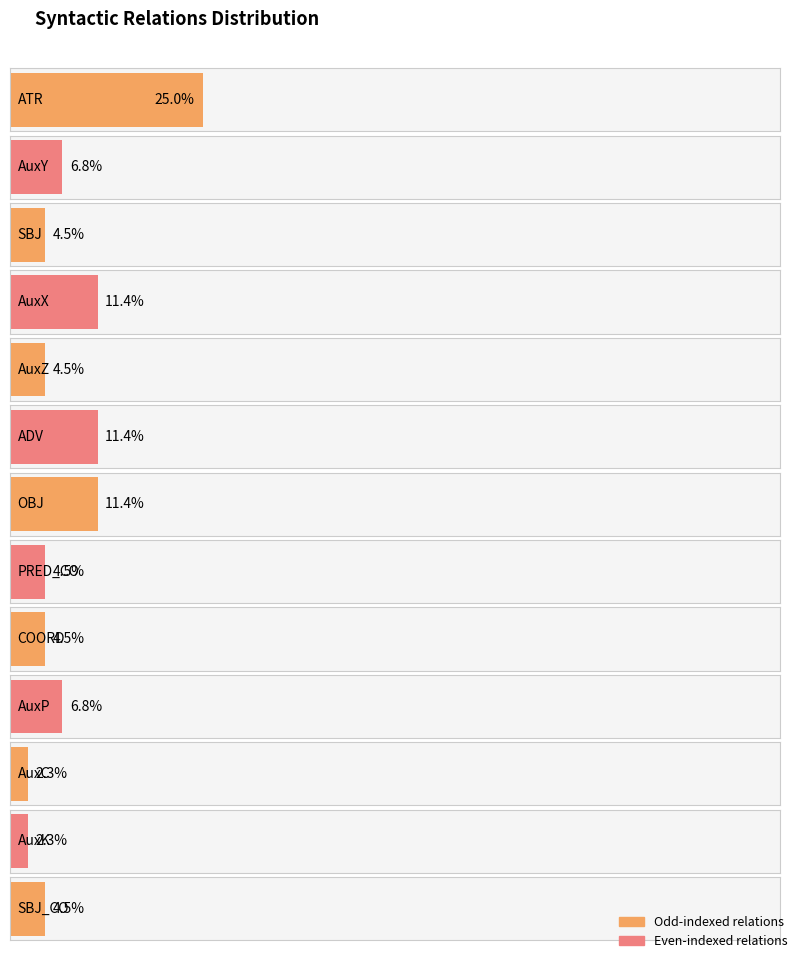

Reading left to right, extract all data points from this chart.

ATR=11	AuxY=3	SBJ=2	AuxX=5	AuxZ=2	ADV=5	OBJ=5	PRED_CO=2	COORD=2	AuxP=3	AuxC=1	AuxK=1	SBJ_CO=2